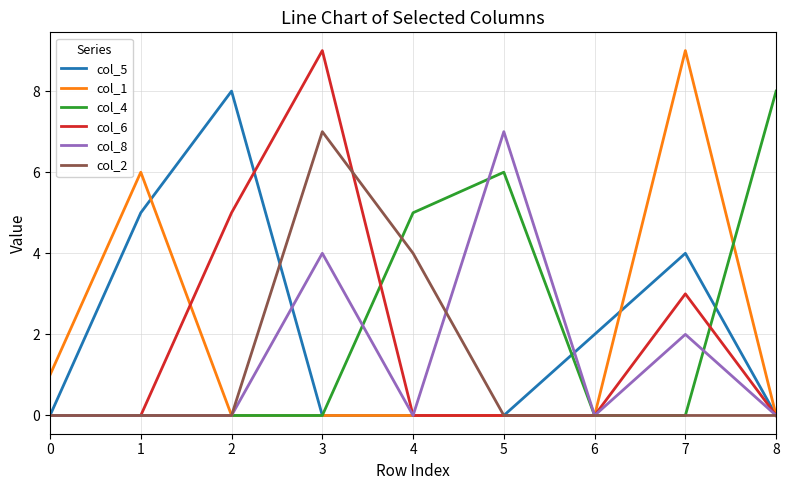

What are all the series names shown in the legend?

col_5, col_1, col_4, col_6, col_8, col_2